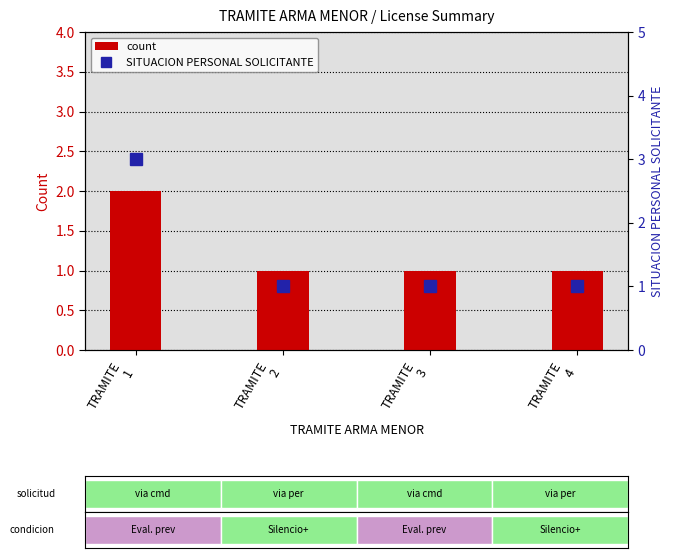

Is the value of SITUACION PERSONAL SOLICITANTE at TRAMITE
2 greater than the value of count at TRAMITE
2?

No